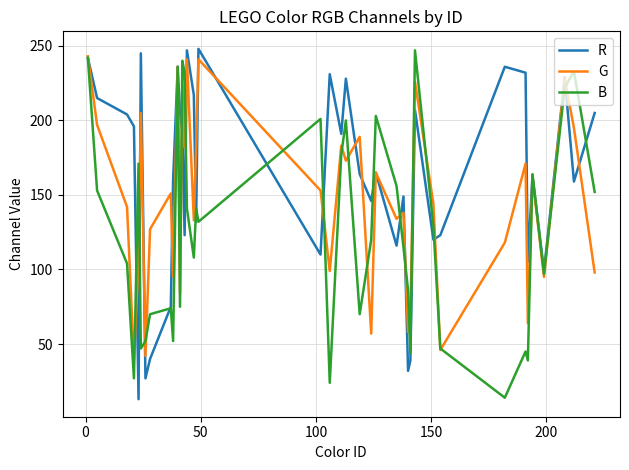

What is the greatest value displayed?

248